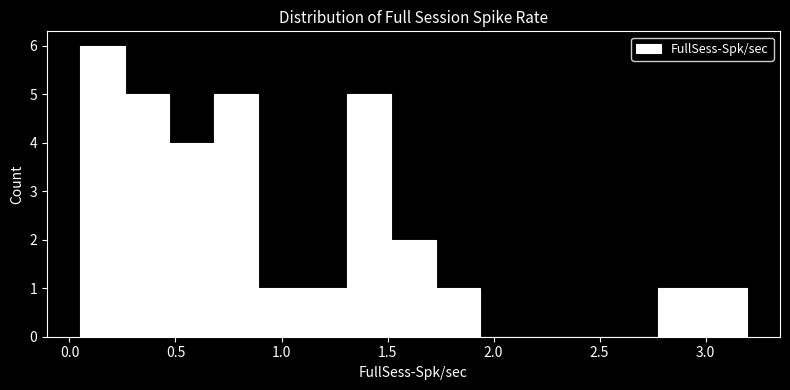

How tall is the bar that spans 0.45 to 0.70 on the x-axis? Neither the bar edges nor the heights are printed on the chart, so give them approximately, as read against the axes.

4